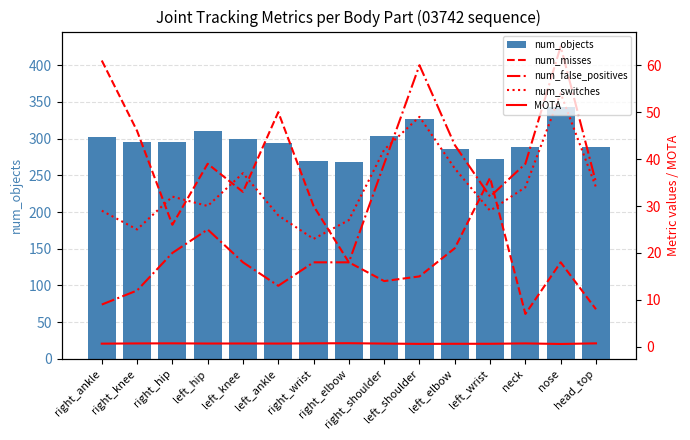

What is the label of the 11th bar from the right?

left_knee